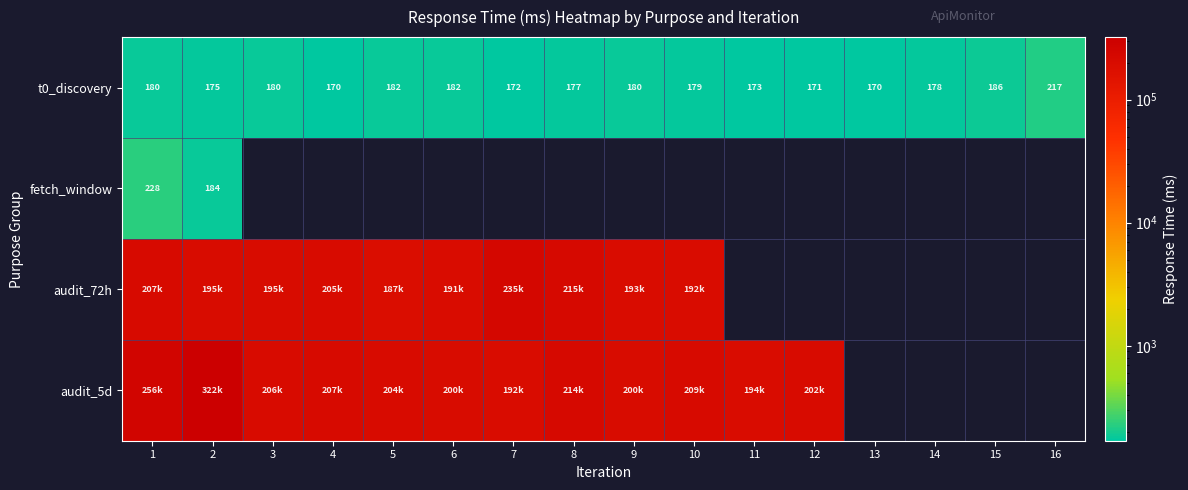

Which series has the widest spread of values?

audit_5d